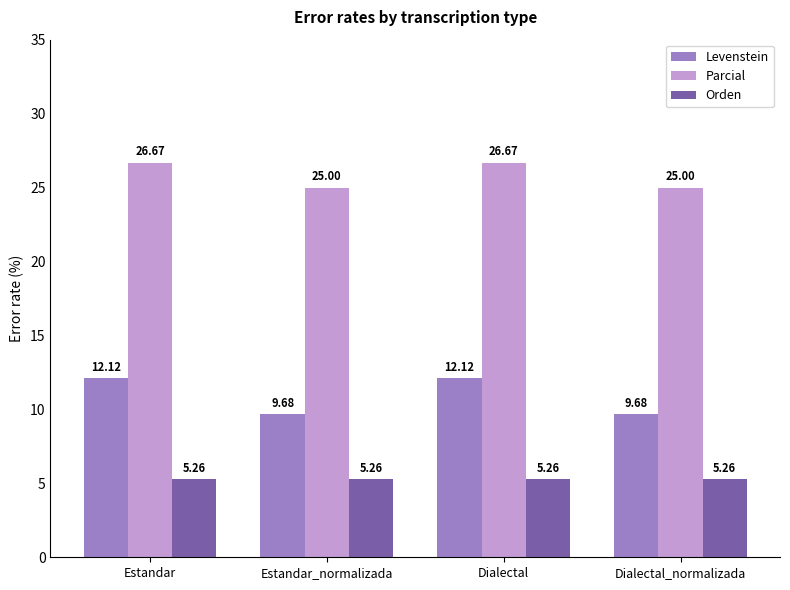

What is the label of the 4th bar from the left?

Dialectal_normalizada